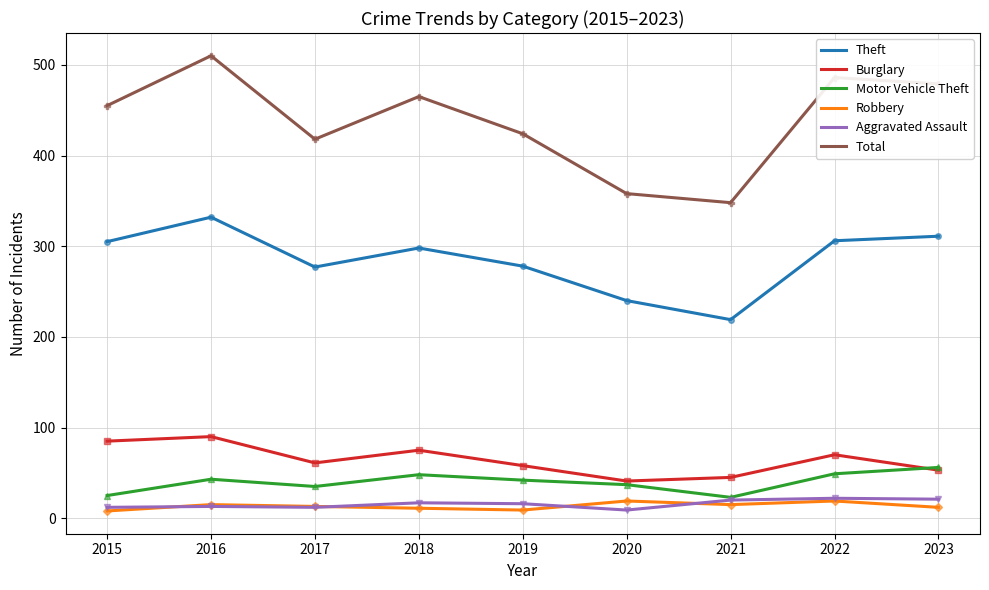

Is it true that Burglary equals 41 at 2017?

False